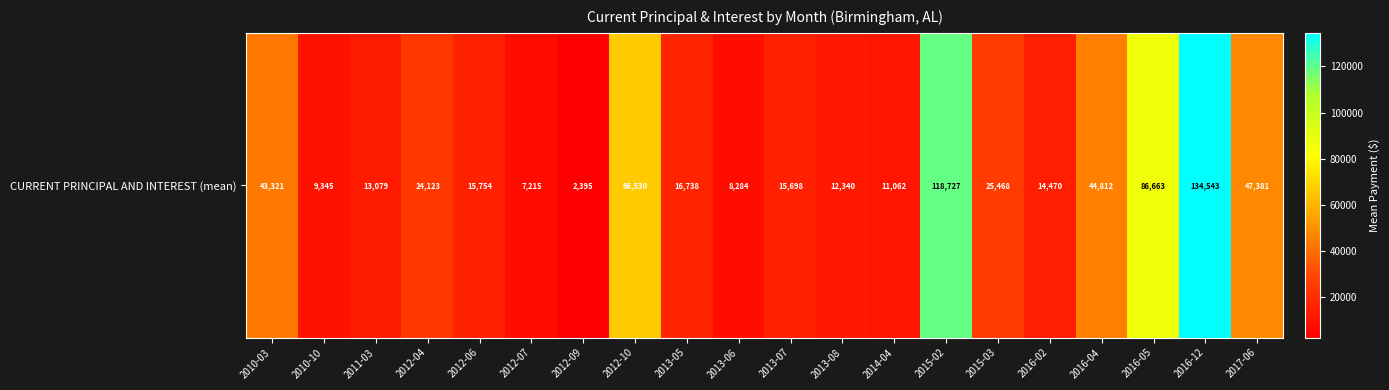

What is the change in value from 2012-04 to 2012-06?

-8368.6